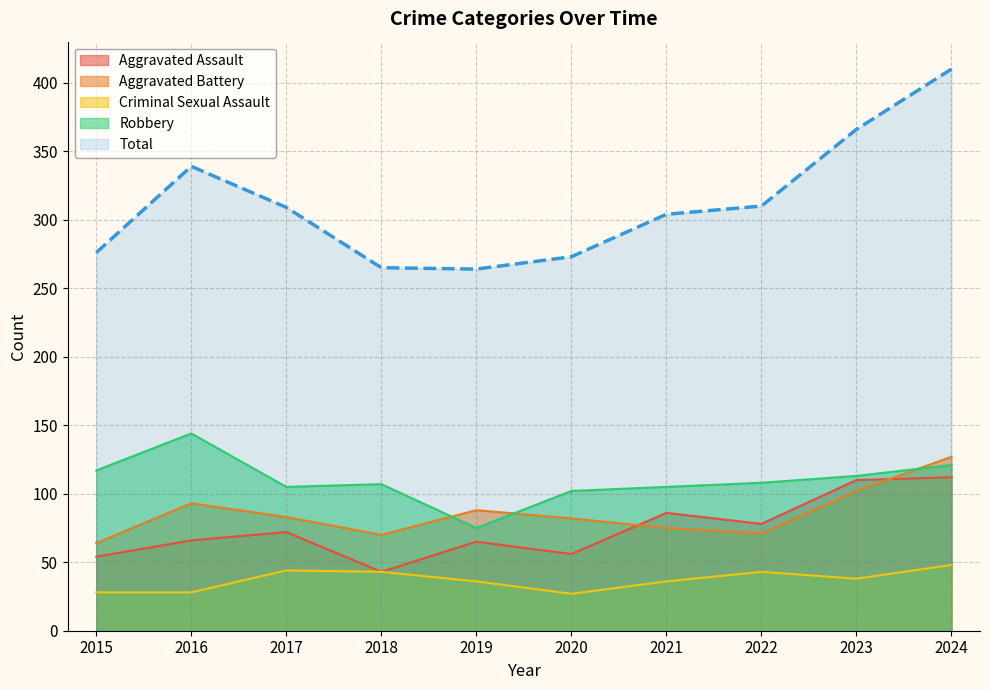

What is the difference between the highest and lowest values at 2019?

228